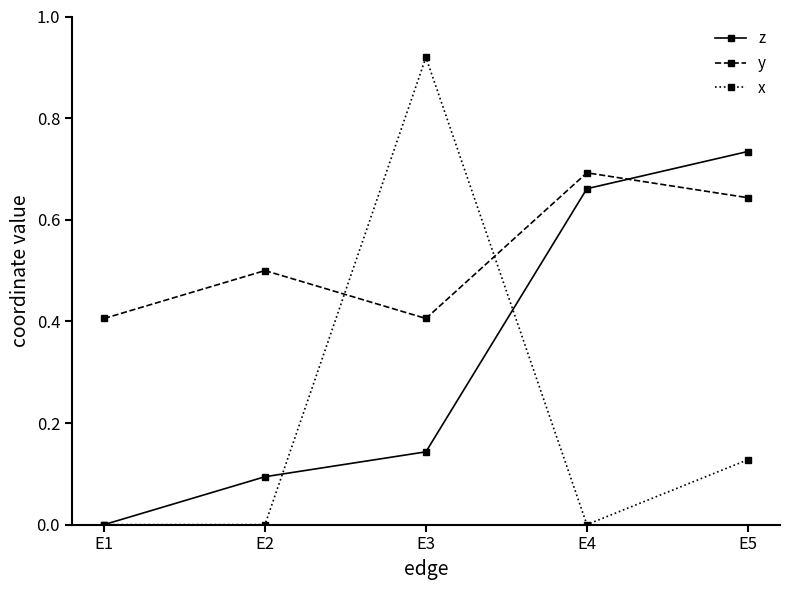

True or false: y has a value of 0.4 at E3.

True